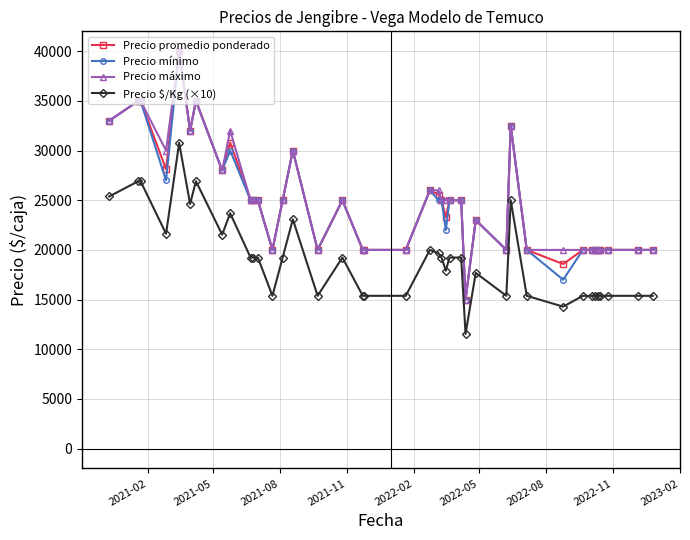

What is the minimum value for Precio $/Kg (×10)?

11540